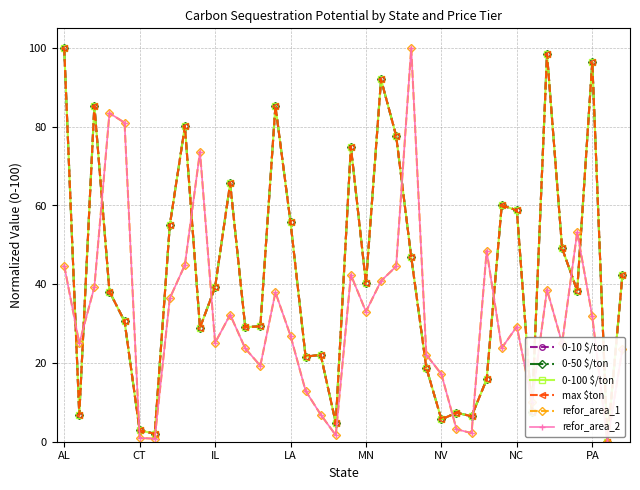

What is the sum of all refor_area_1 values?

1206.5